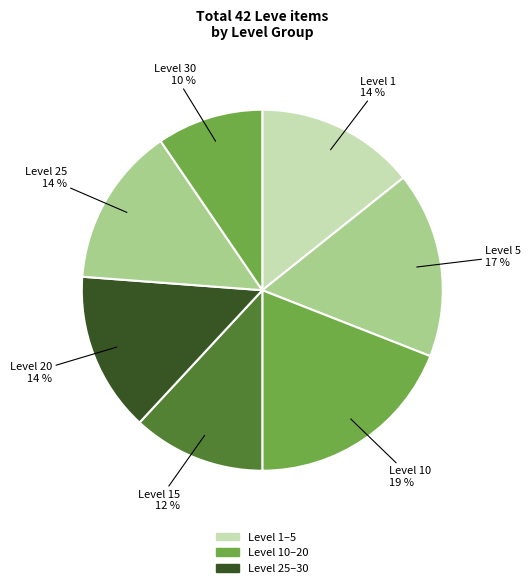

Does Level 15 account for over 50% of the chart?

No